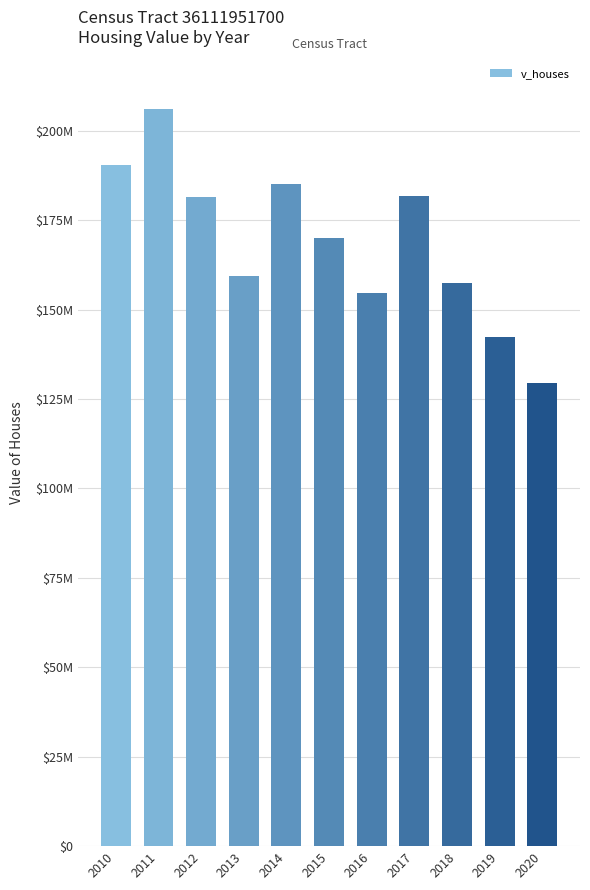

Are the bars horizontal?

No